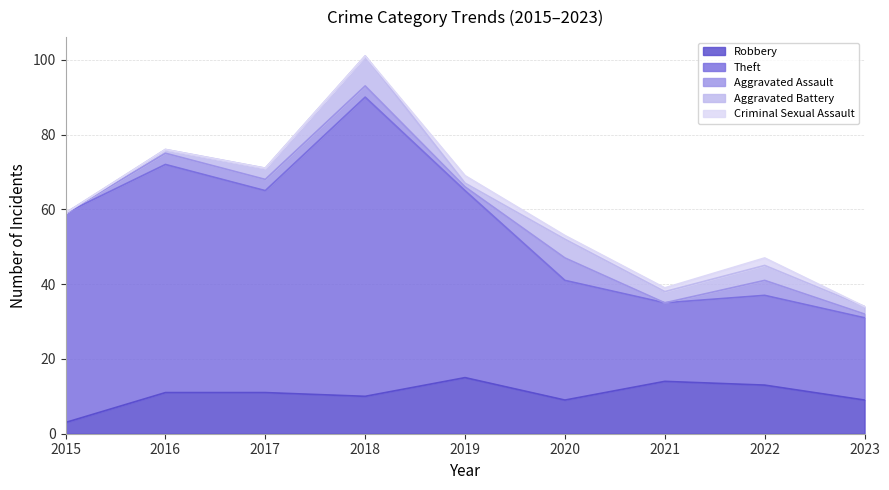

The Robbery series shows 9 at 2020. True or false?

True